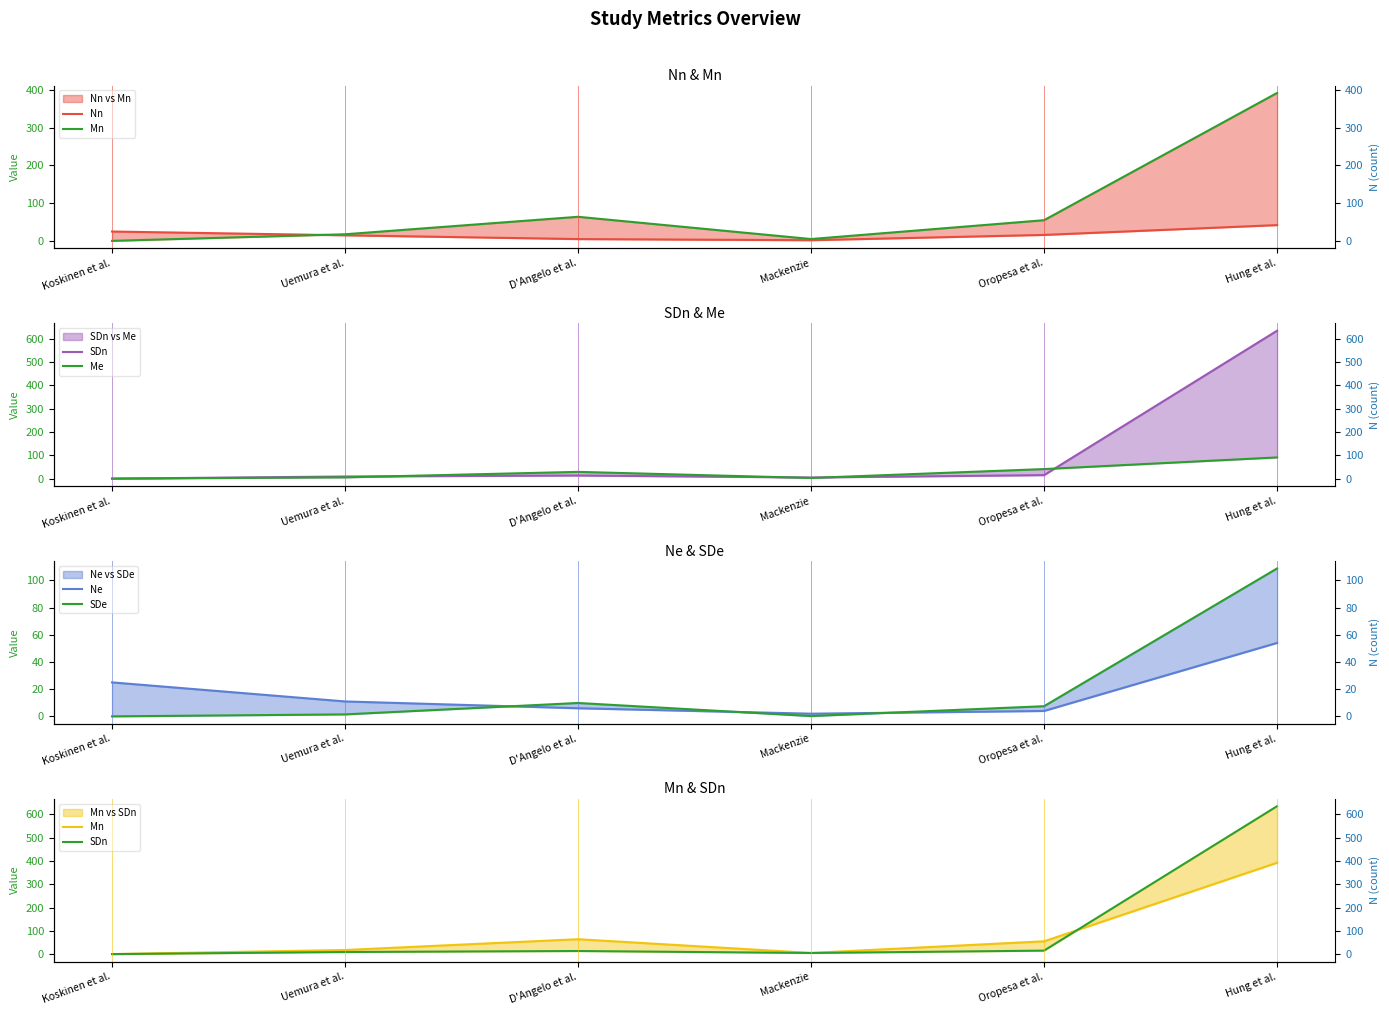

What is the value of the Mn point at the 6th from the left?

392.0